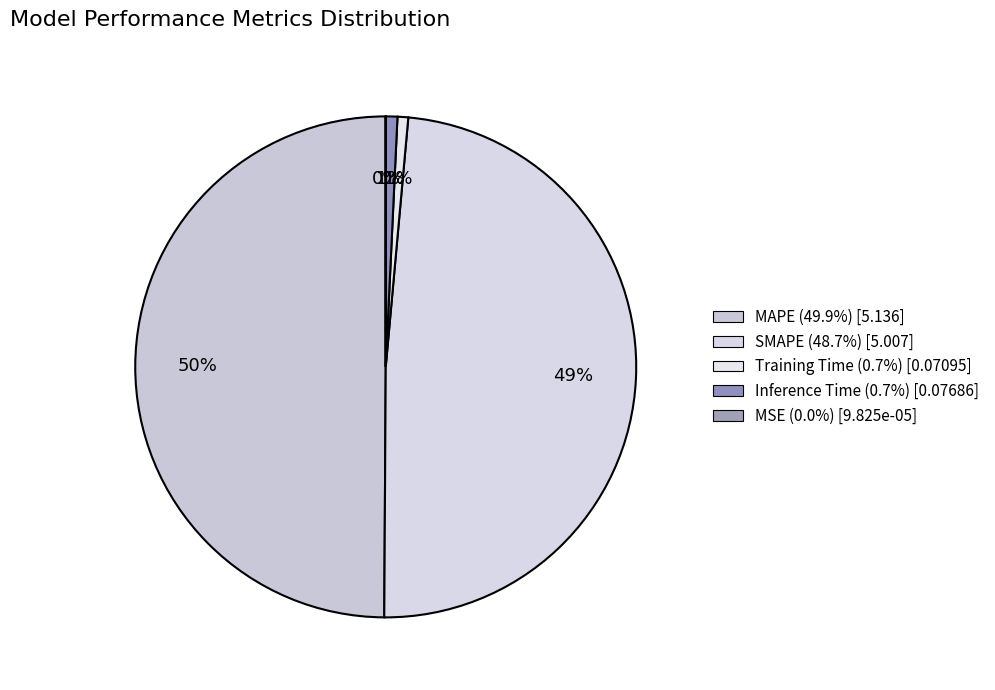

To the nearest percent, what is the difference between the largest and smallest slice percentages?

50%